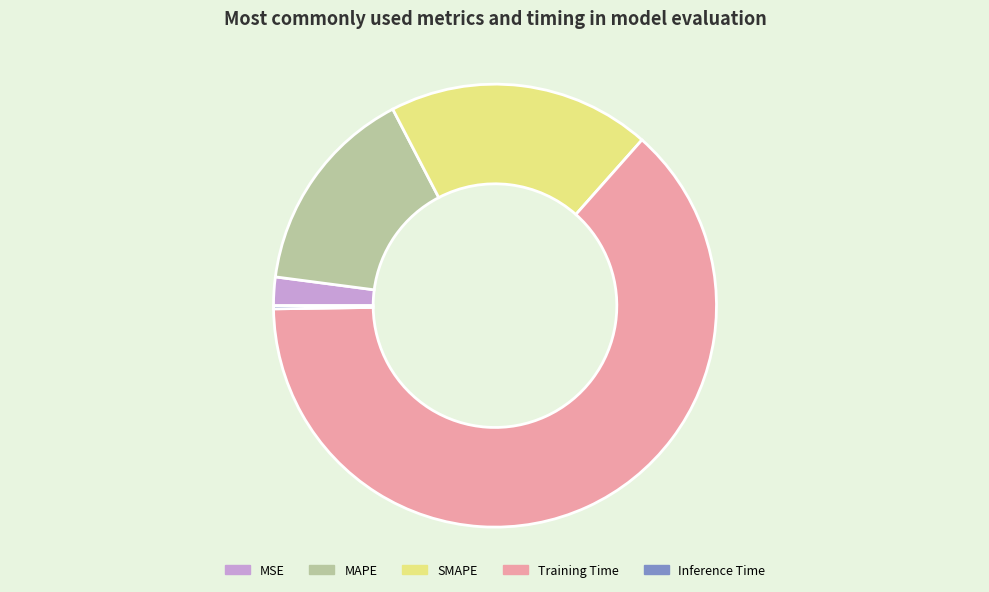

Does Training Time account for over 50% of the chart?

Yes